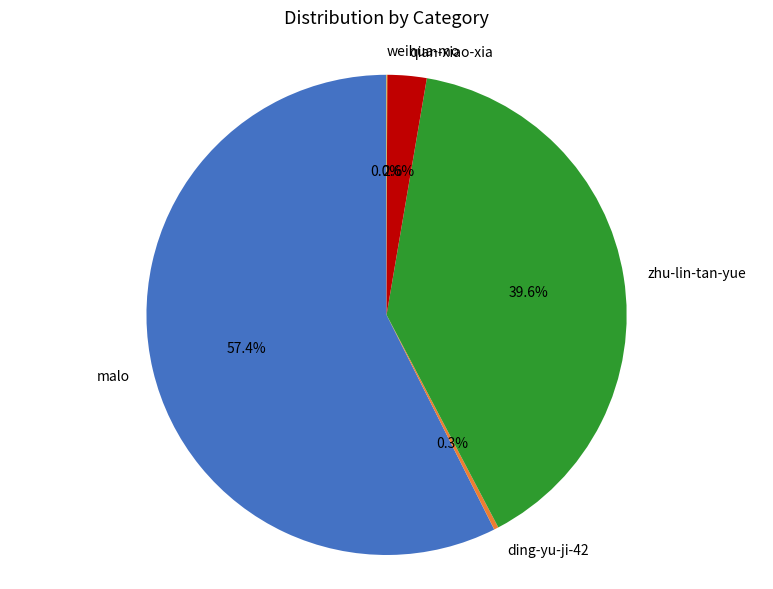

Between qian-xiao-xia and zhu-lin-tan-yue, which is larger?

zhu-lin-tan-yue